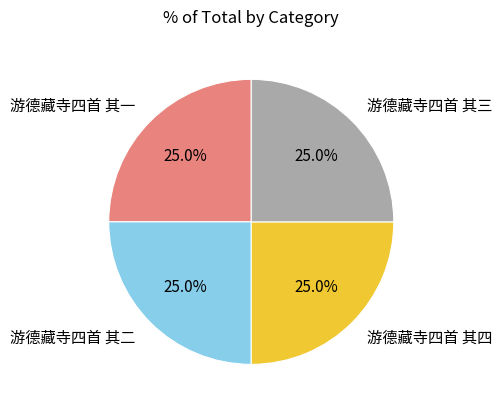

Is there a majority slice in this chart?

No